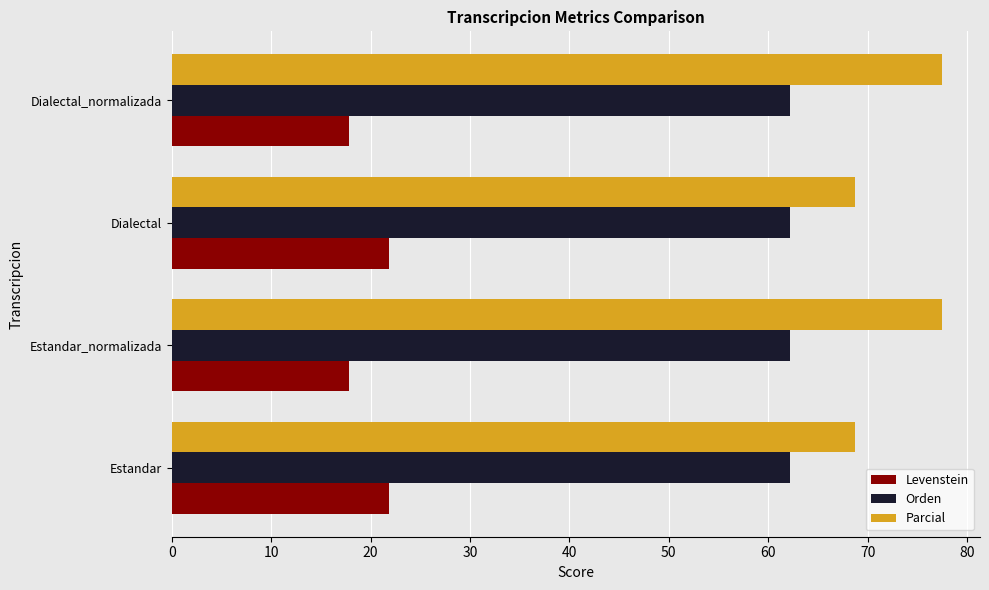

What are all the series names shown in the legend?

Levenstein, Orden, Parcial